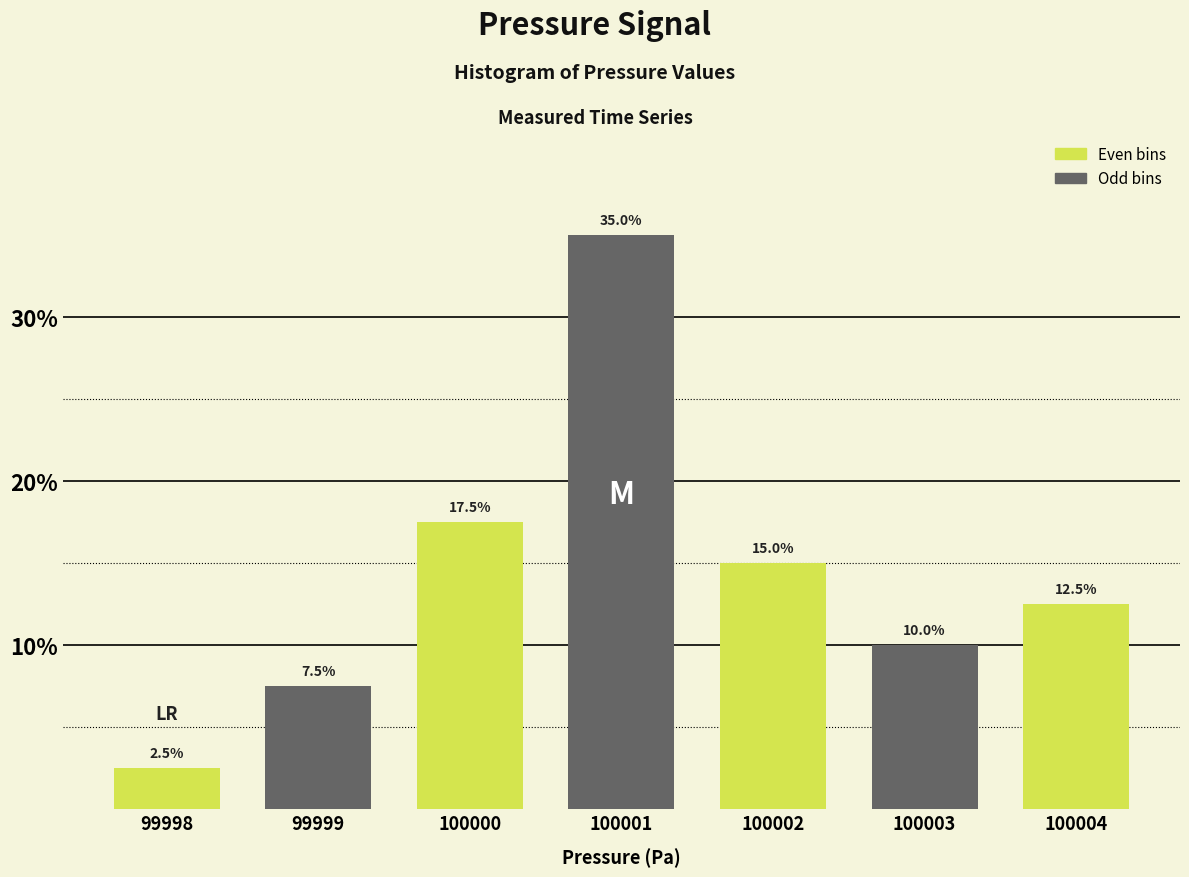

Reading left to right, transcribe this chart: for each bar, give the range it covers on the x-axis and its height.

99997.5 to 99998.5: 2.5
99998.5 to 99999.5: 7.5
99999.5 to 100000.5: 17.5
100000.5 to 100001.5: 35.0
100001.5 to 100002.5: 15.0
100002.5 to 100003.5: 10.0
100003.5 to 100004.5: 12.5